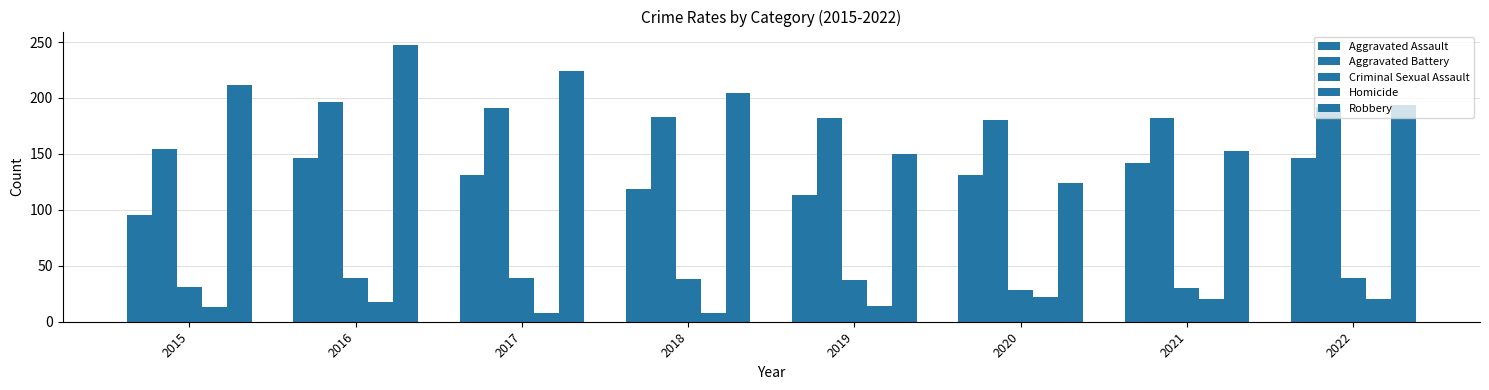

How many bars are there in total?

40